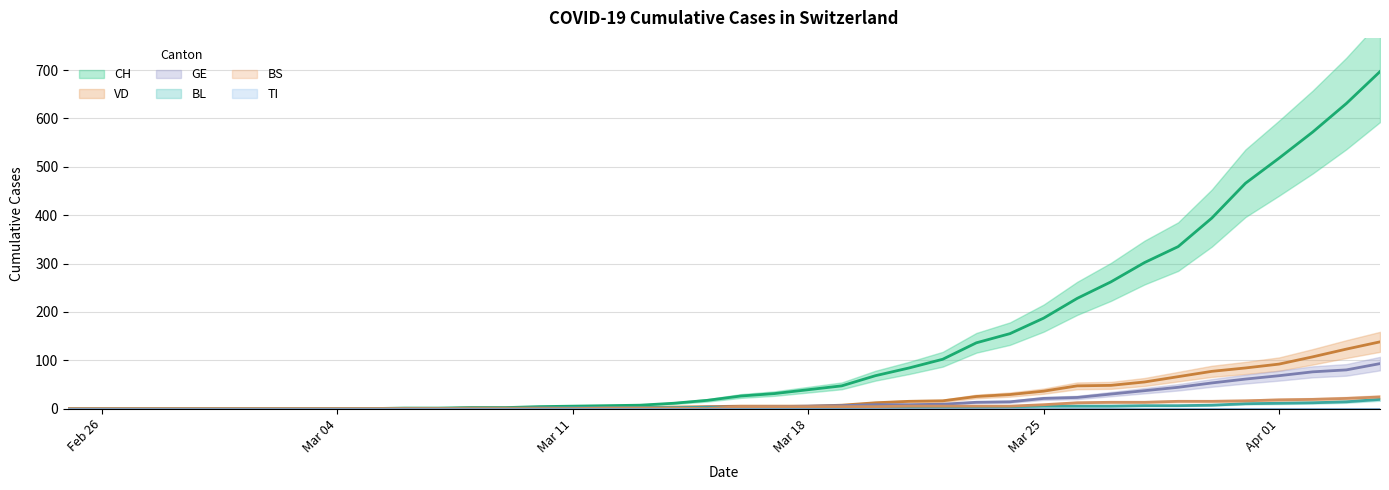

Which series has the largest range (max minus min)?

CH